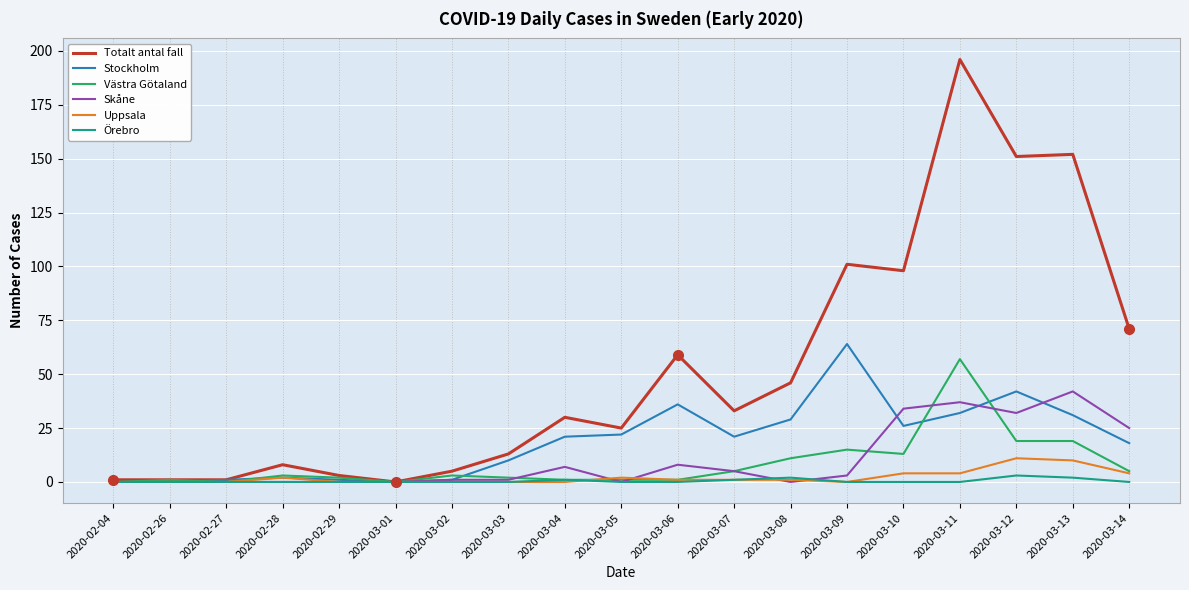

Is the value of Skåne at 2020-03-05 greater than the value of Västra Götaland at 2020-03-07?

No